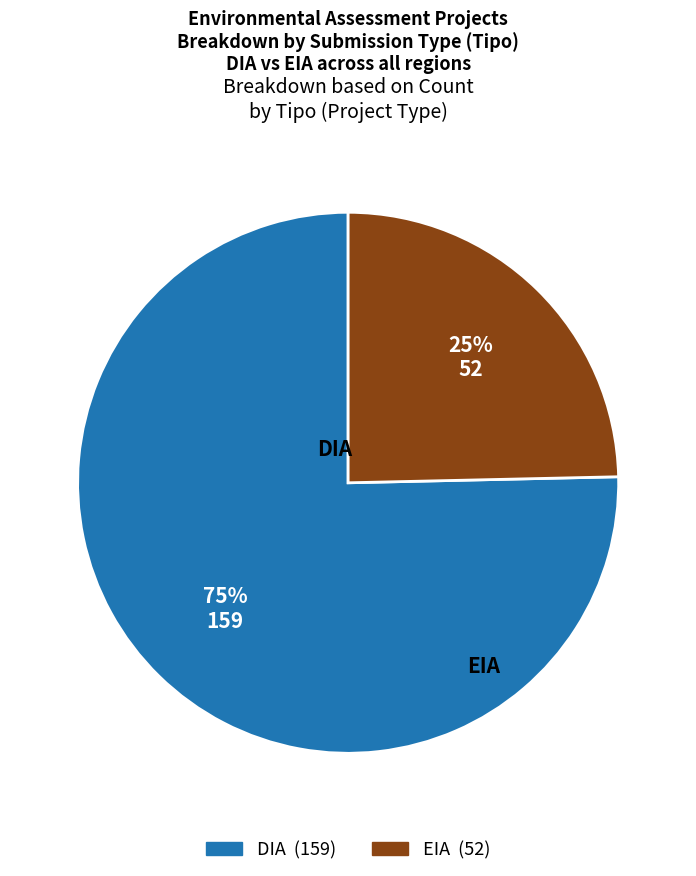

Which has a higher value, DIA or EIA?

DIA